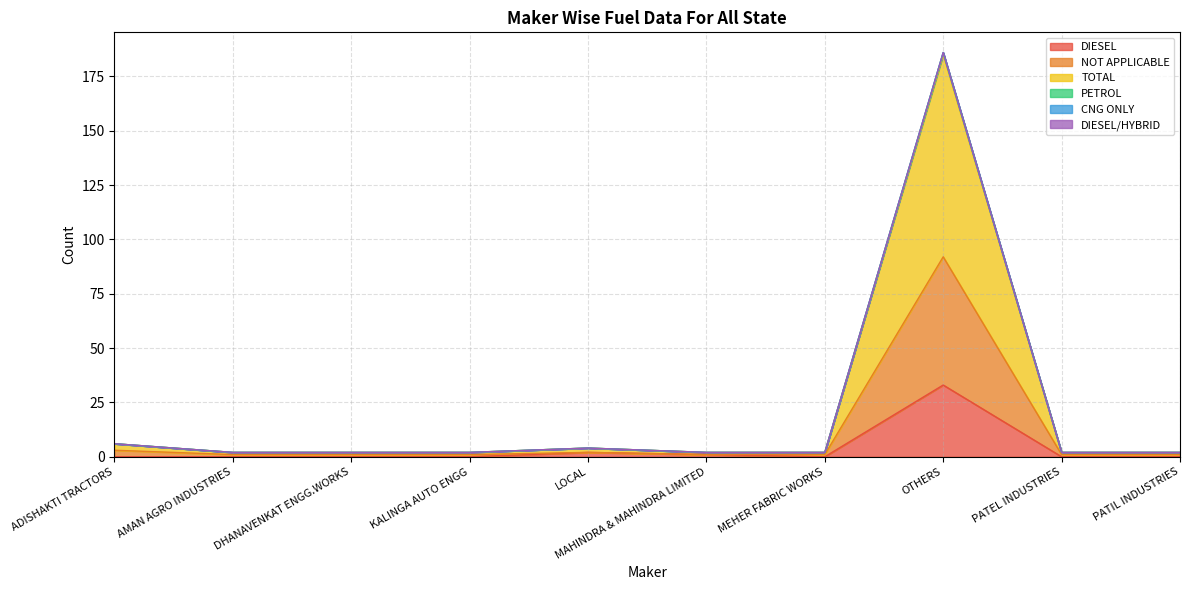

True or false: TOTAL and DIESEL cross at least once.

False